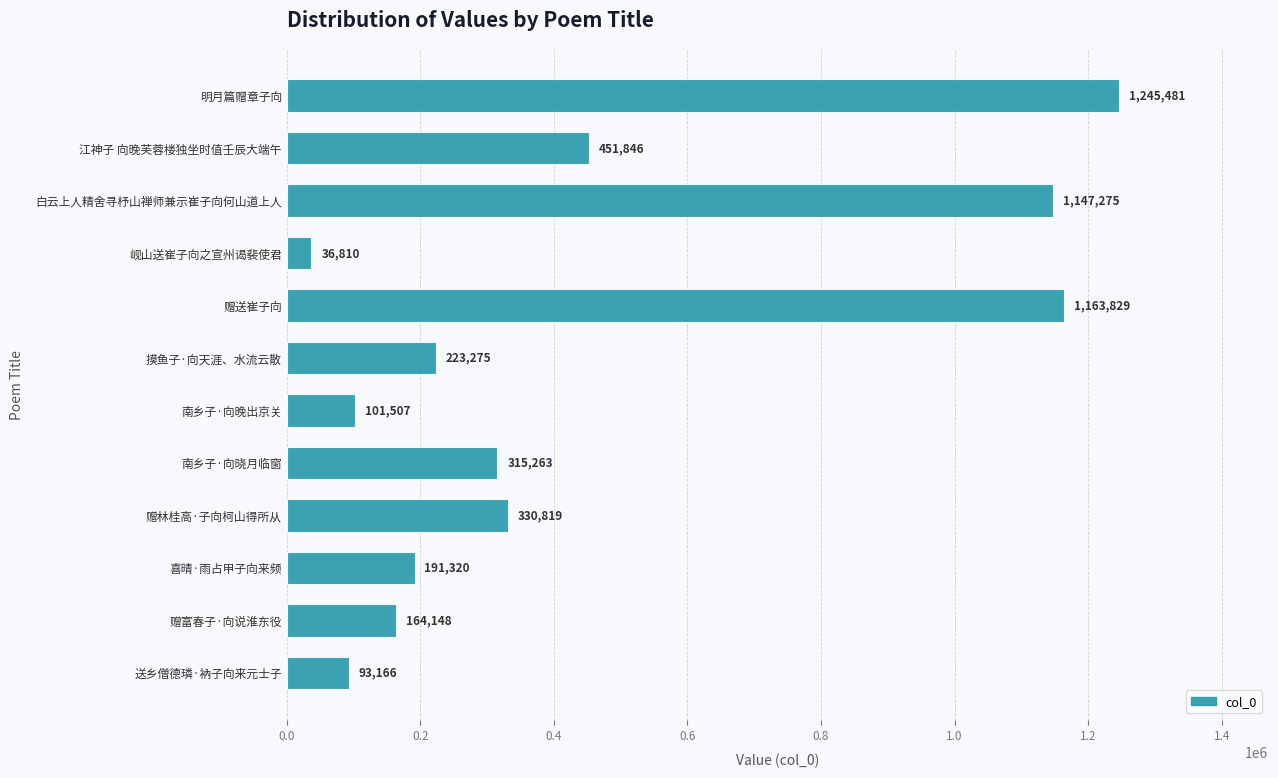

What is the average value?

455395